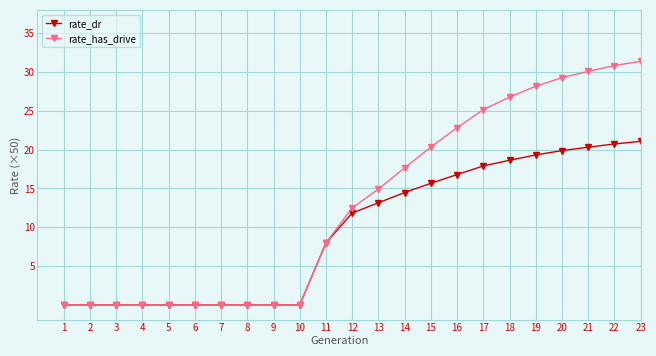

How many data points does each series have?

23